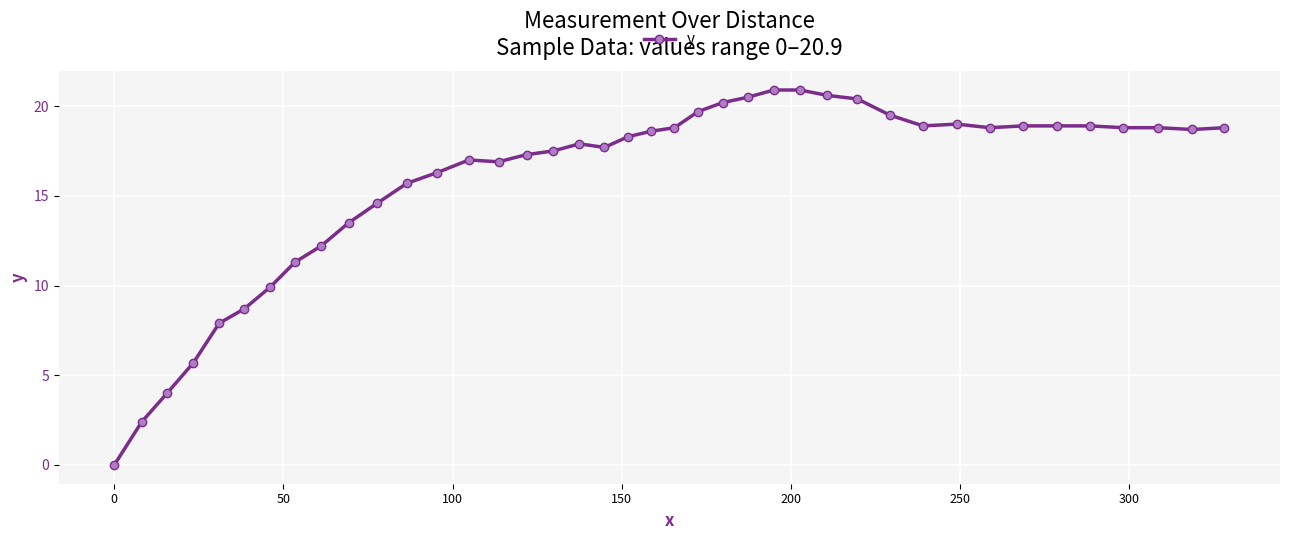

What is the greatest value displayed?

20.9